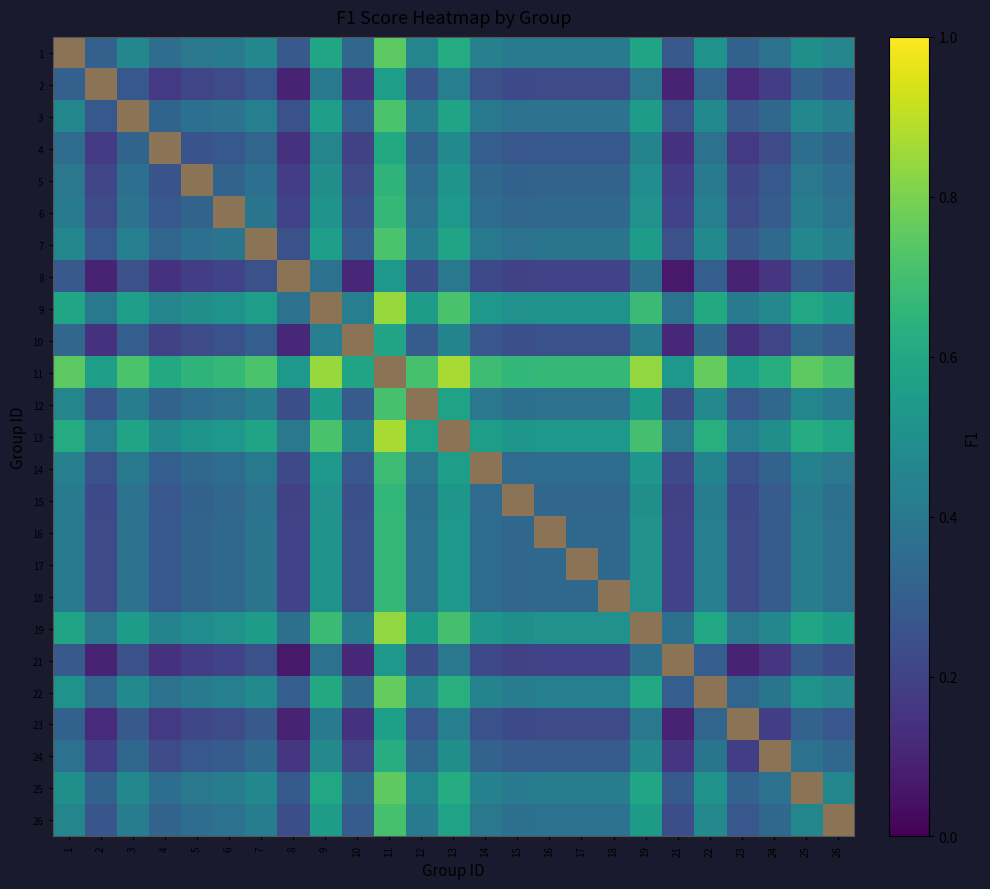

How many data points does each series have?

25